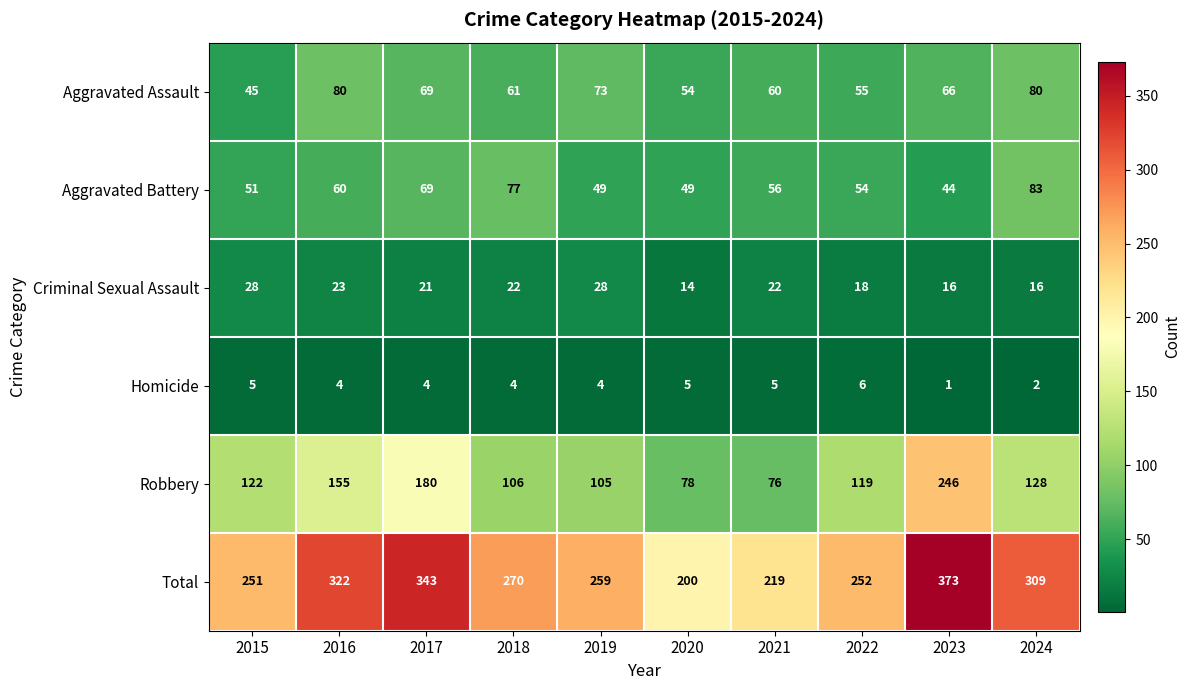

What is the difference between the Aggravated Assault values at 2024 and 2019?

7